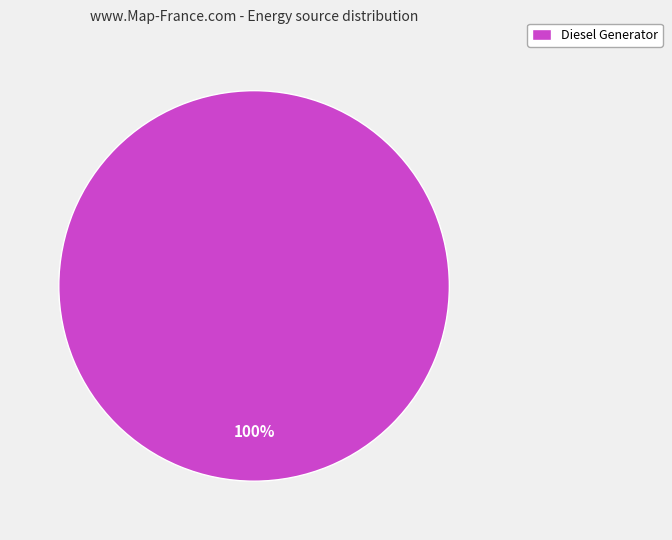

How many slices are in this pie chart?

1